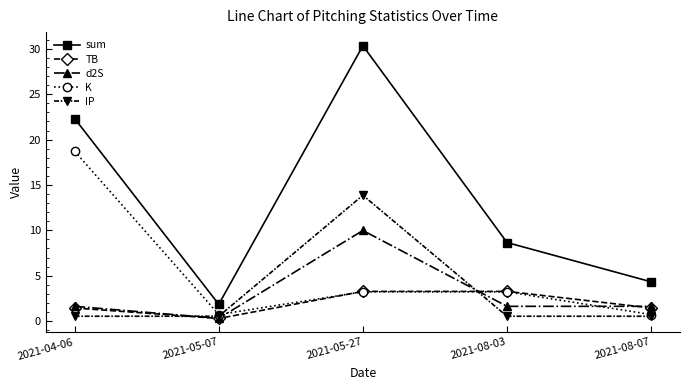

What is the minimum value shown in the chart?

0.3